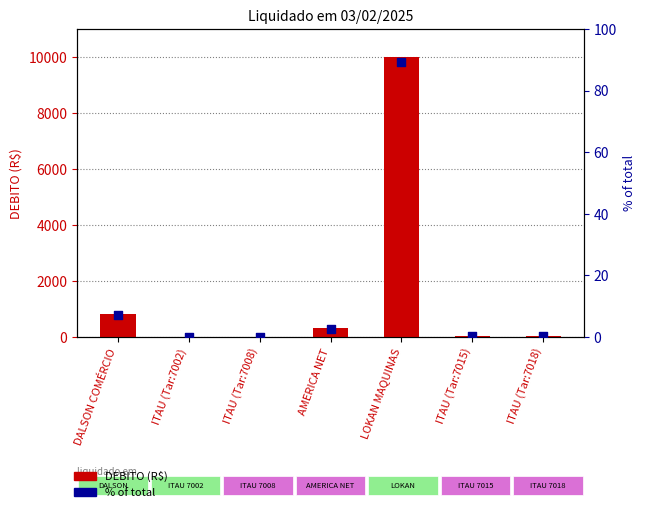

Is the value of DEBITO (R$) at ITAU (Tar:7018) greater than the value of % of total at LOKAN MAQUINAS?

No